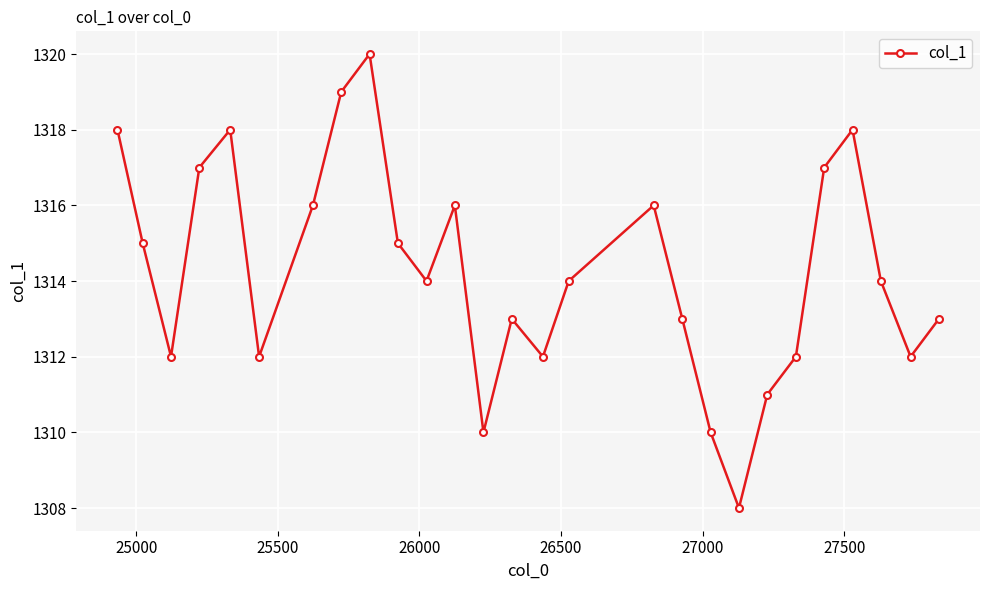

What is the smallest value displayed?

1308